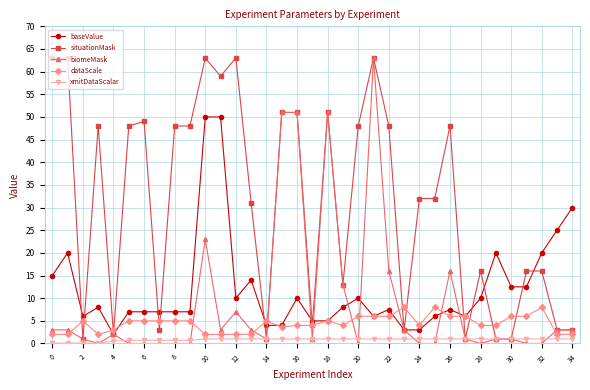

Which series has the largest total across all categories?

situationMask